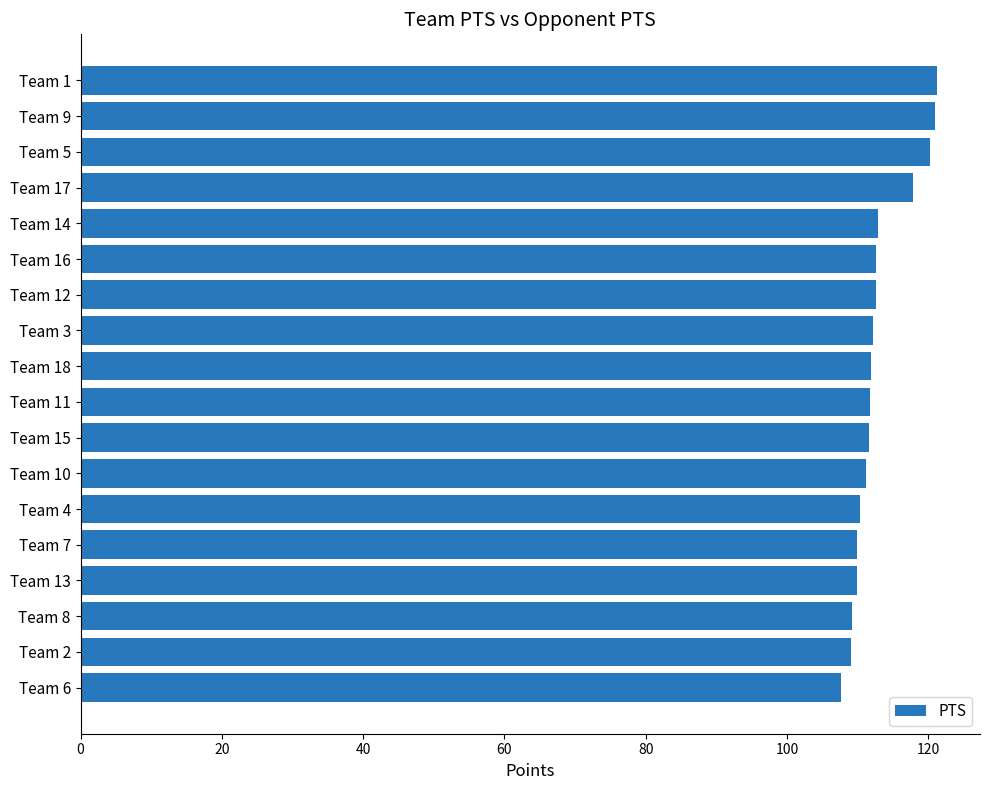

What is the change in value from Team 3 to Team 1?

+9.0